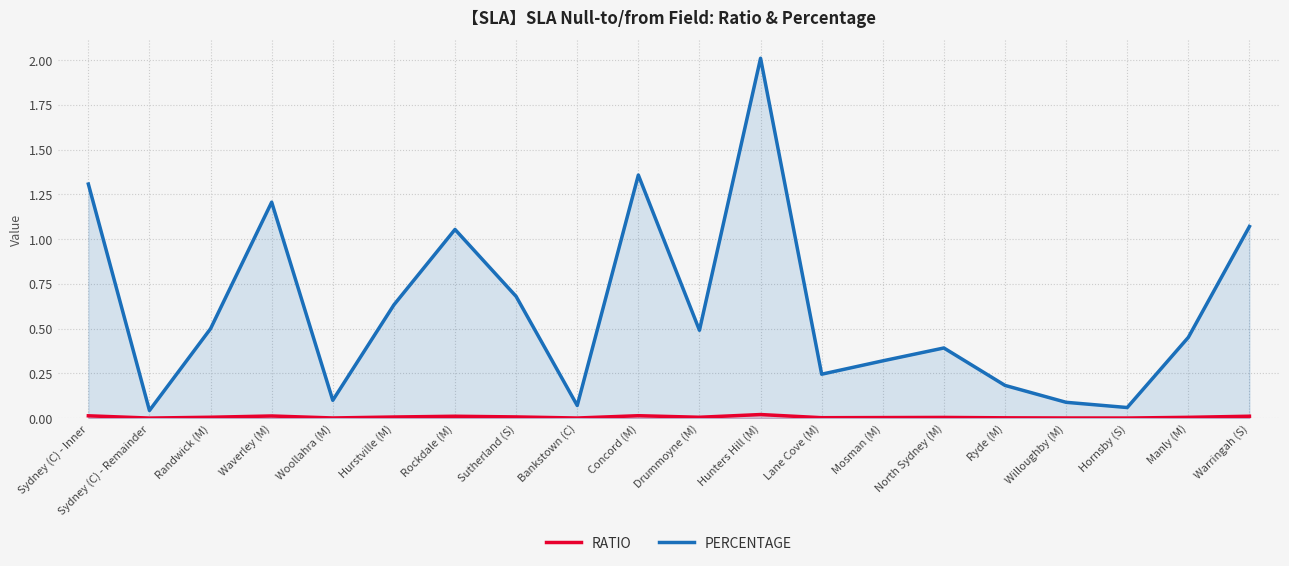

Rank the categories by PERCENTAGE value from highest to lowest.

Hunters Hill (M), Concord (M), Sydney (C) - Inner, Waverley (M), Warringah (S), Rockdale (M), Sutherland (S), Hurstville (M), Randwick (M), Drummoyne (M), Manly (M), North Sydney (M), Mosman (M), Lane Cove (M), Ryde (M), Woollahra (M), Willoughby (M), Bankstown (C), Hornsby (S), Sydney (C) - Remainder